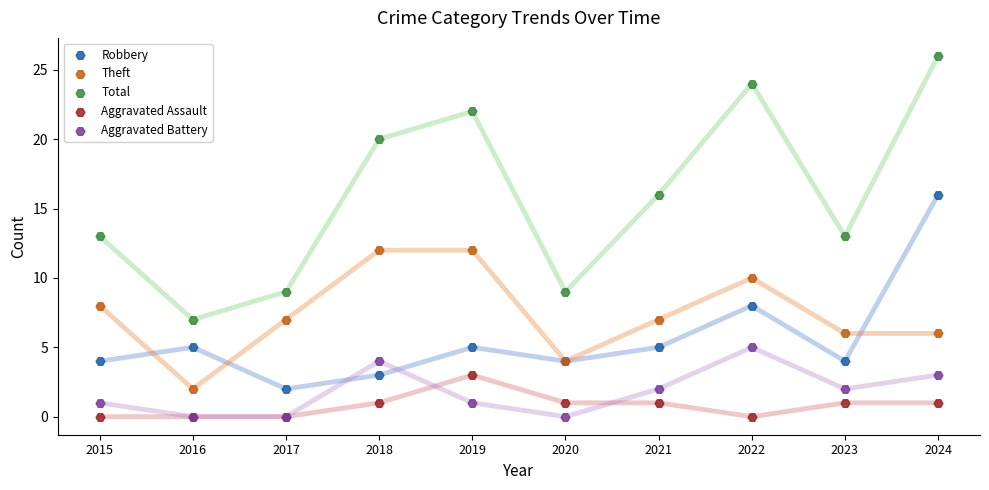

What are all the series names shown in the legend?

Robbery, Theft, Total, Aggravated Assault, Aggravated Battery